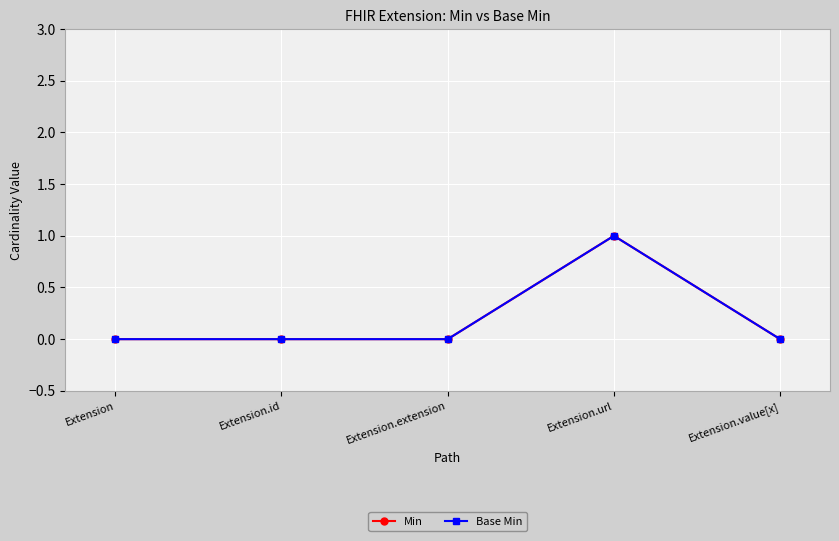

Rank the series at Extension.extension from highest to lowest value.

Min, Base Min